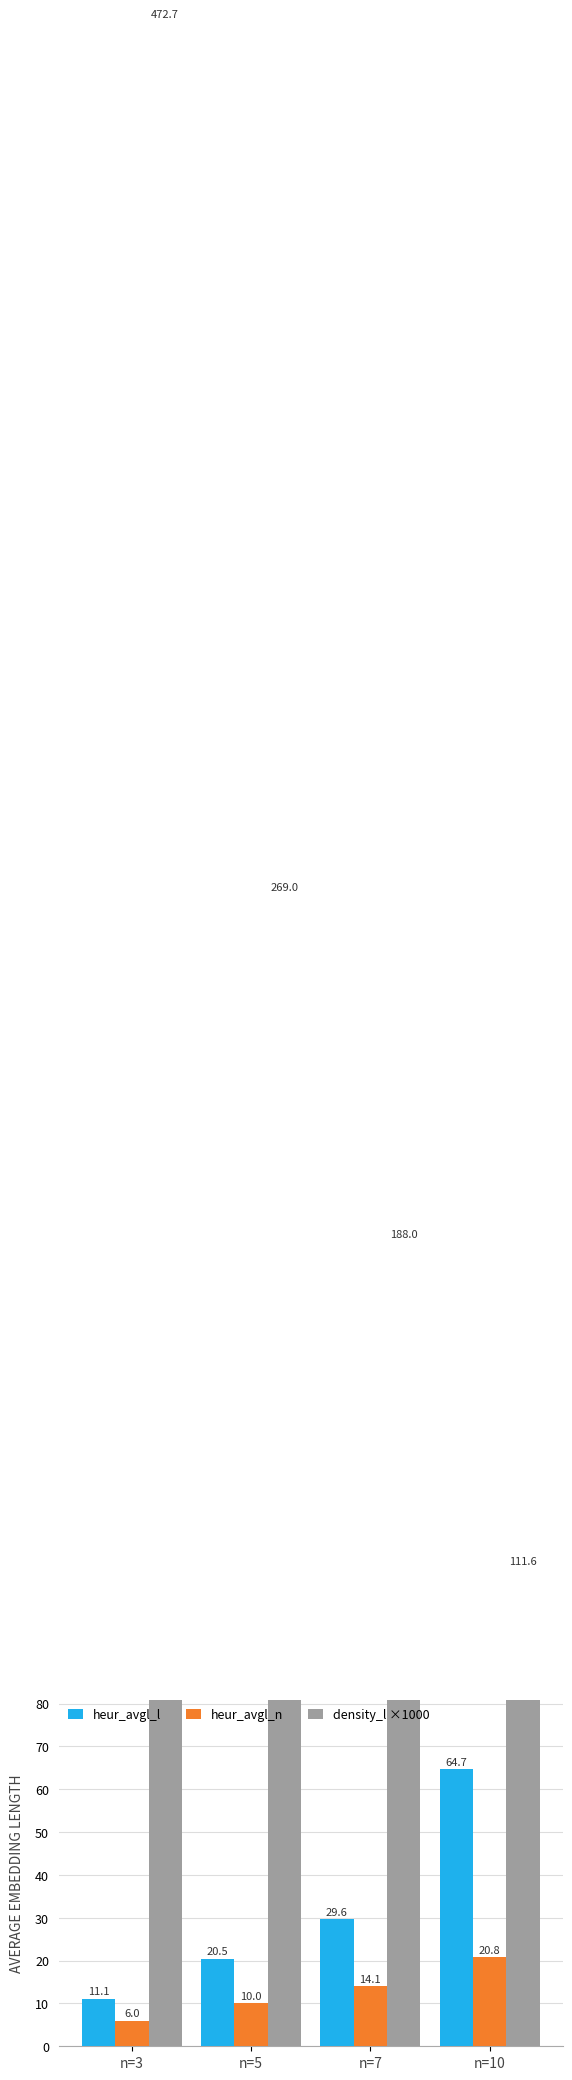

True or false: heur_avgl_n has a value of 20.8 at n=10.

True